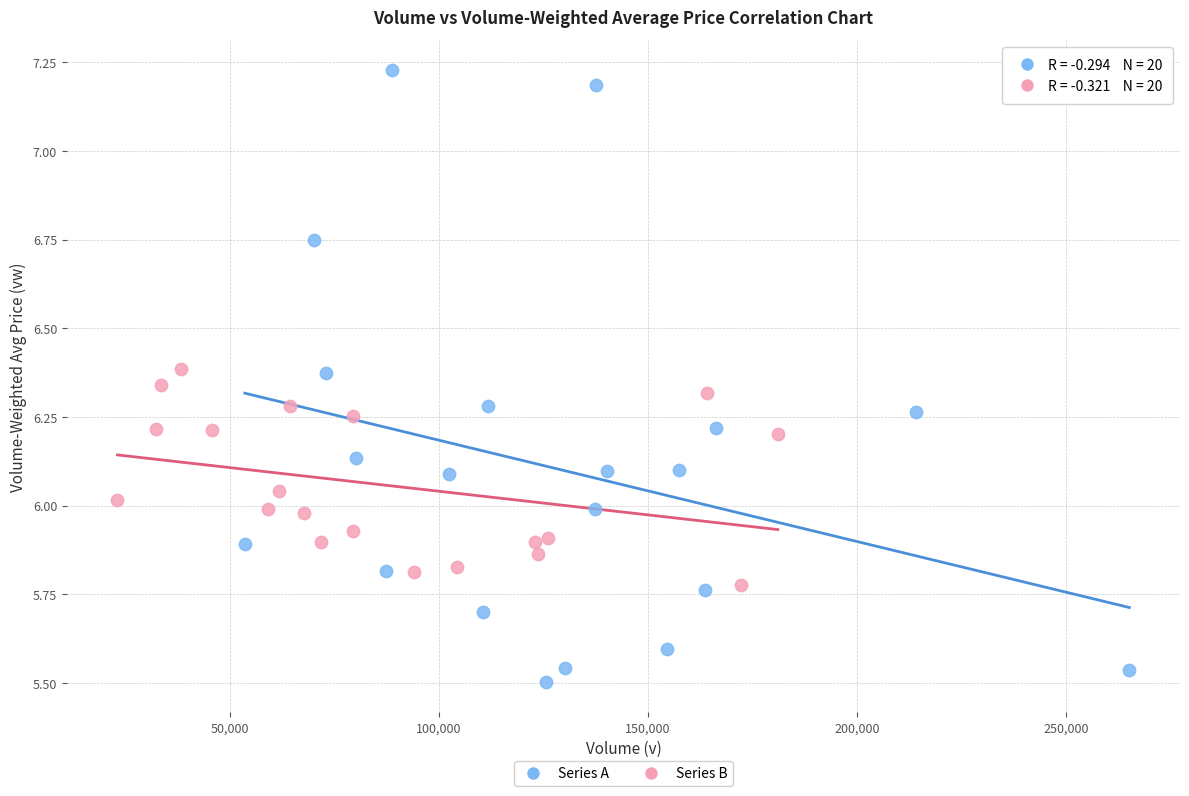

Which series contains the highest Y value?

Series A